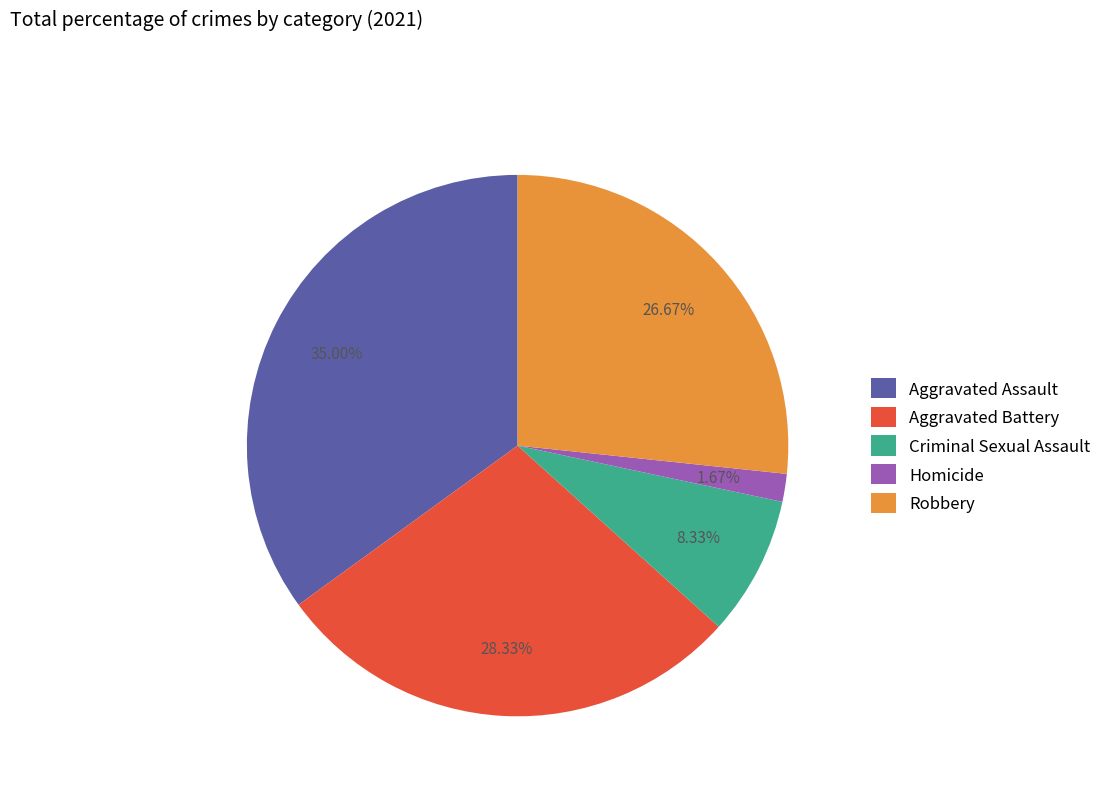

Count the number of slices in the pie.

5